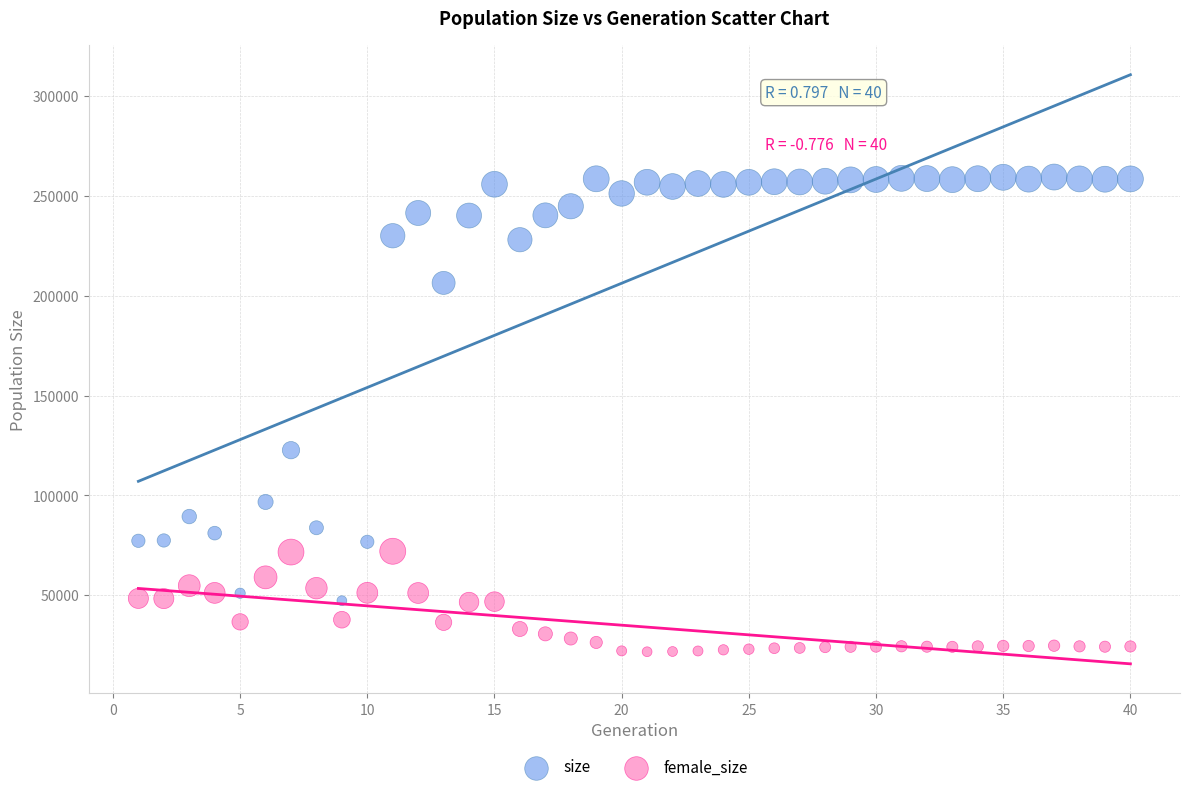

Which series contains the lowest Y value?

female_size